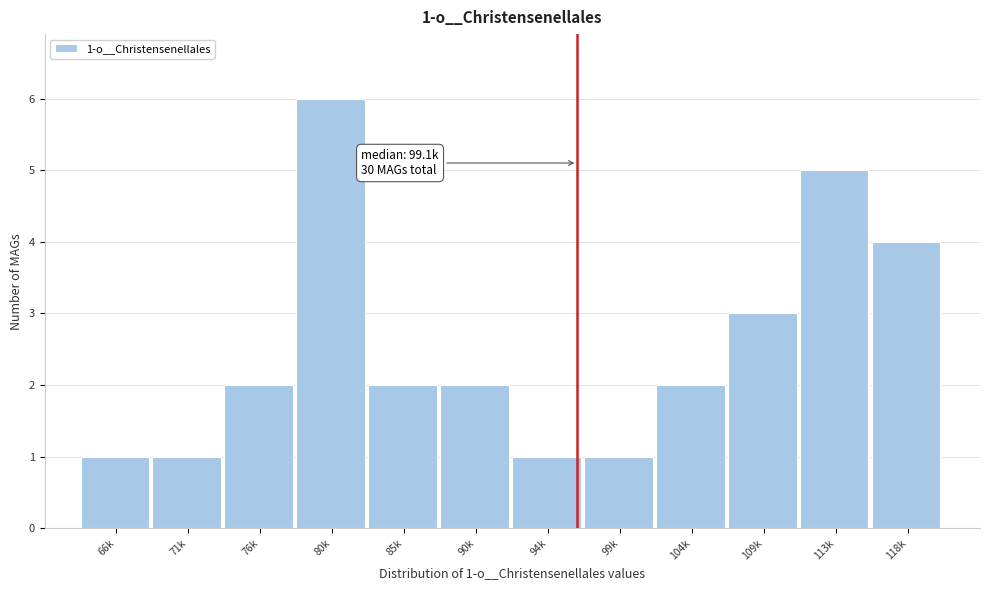

Reading left to right, what are all the values shown in this chart?

1	1	2	6	2	2	1	1	2	3	5	4